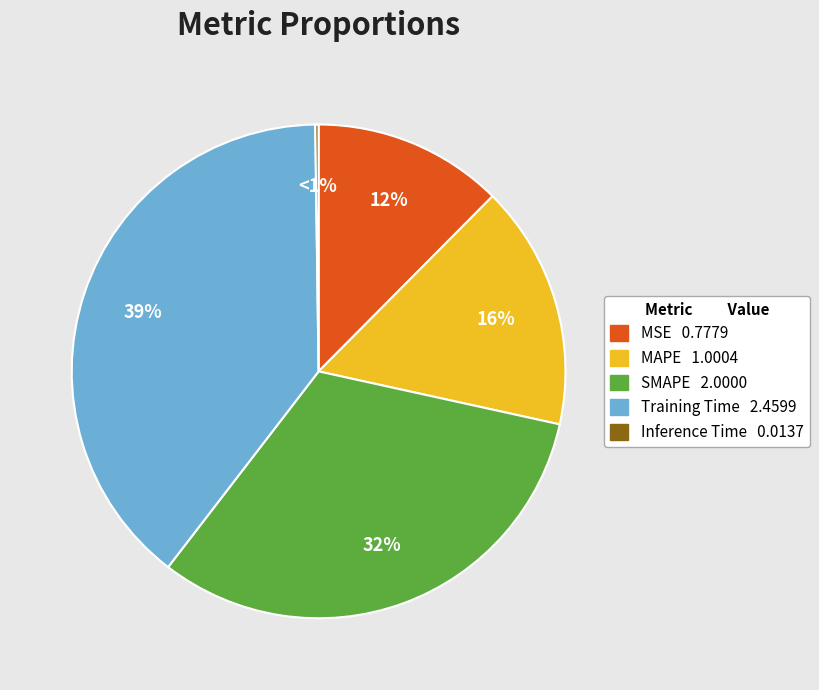

Does MAPE represent more than half of the total?

No